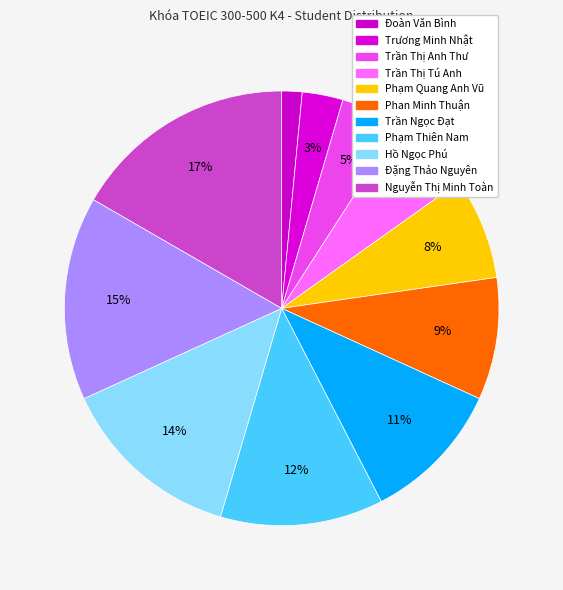

How many segments does this pie chart have?

11